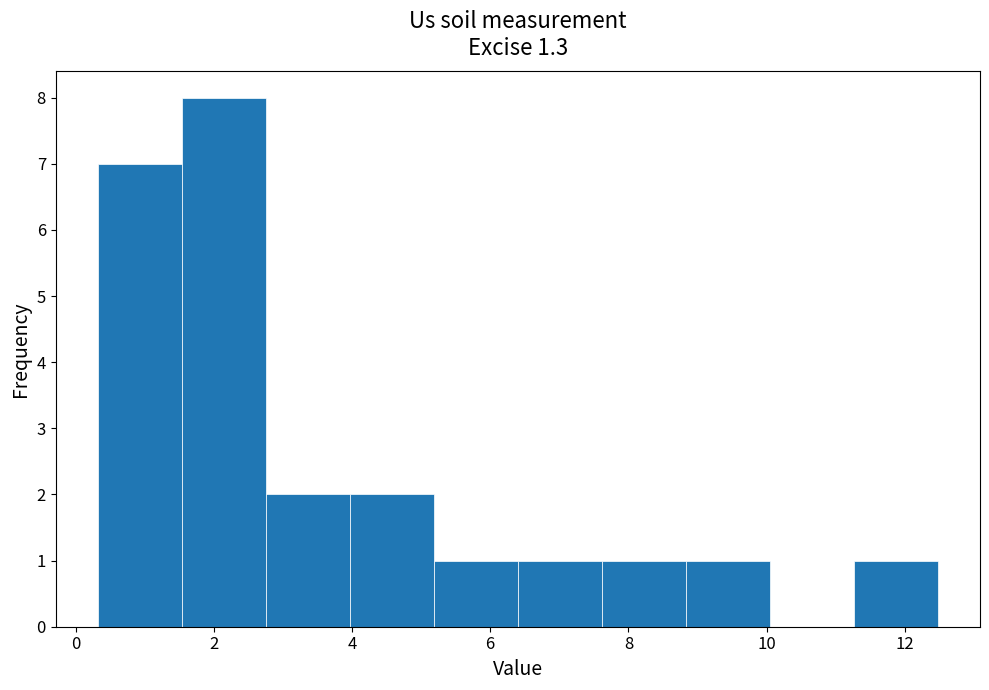

Reading left to right, transcribe this chart: for each bar, give the range it covers on the x-axis and its height. Neither the bar edges nor the heights are printed on the chart, so give them approximately, as read against the axes.

0.4 to 1.6: 7
1.6 to 2.8: 8
2.8 to 4.0: 2
4.0 to 5.2: 2
5.2 to 6.4: 1
6.4 to 7.6: 1
7.6 to 8.8: 1
8.8 to 10.0: 1
10.0 to 11.2: 0
11.2 to 12.4: 1